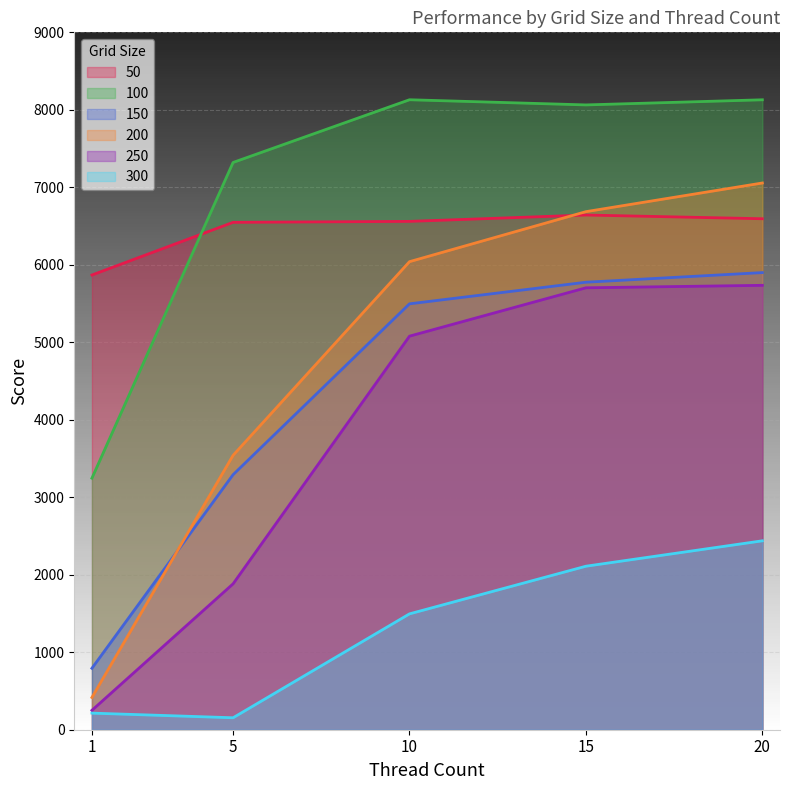

True or false: 150 has more than 1 points higher than both neighbors.

False